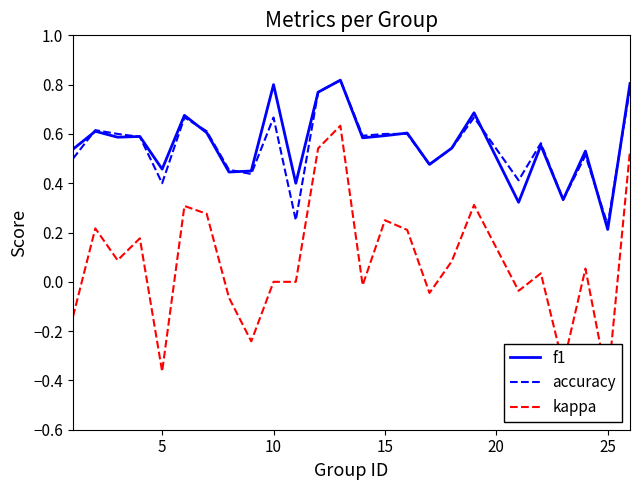

True or false: kappa and f1 cross at least once.

False